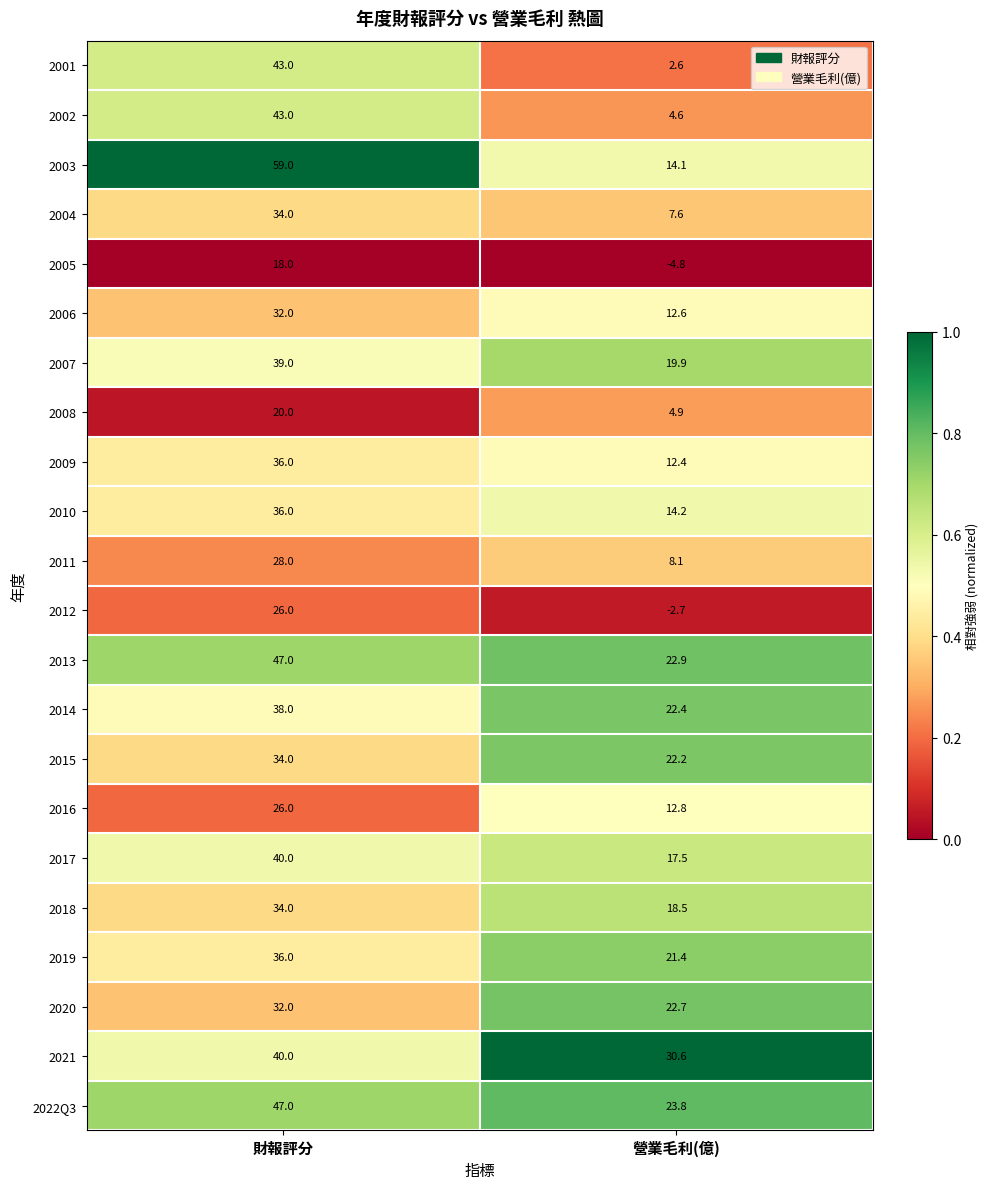

Rank the series at 營業毛利(億) from lowest to highest value.

2005, 2012, 2001, 2002, 2008, 2004, 2011, 2009, 2006, 2016, 2003, 2010, 2017, 2018, 2007, 2019, 2015, 2014, 2020, 2013, 2022Q3, 2021